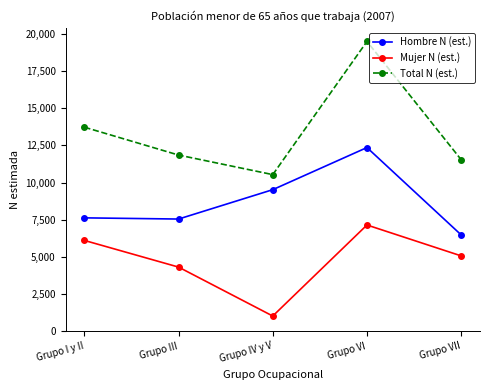

What is the label of the 5th point from the right?

Grupo I y II